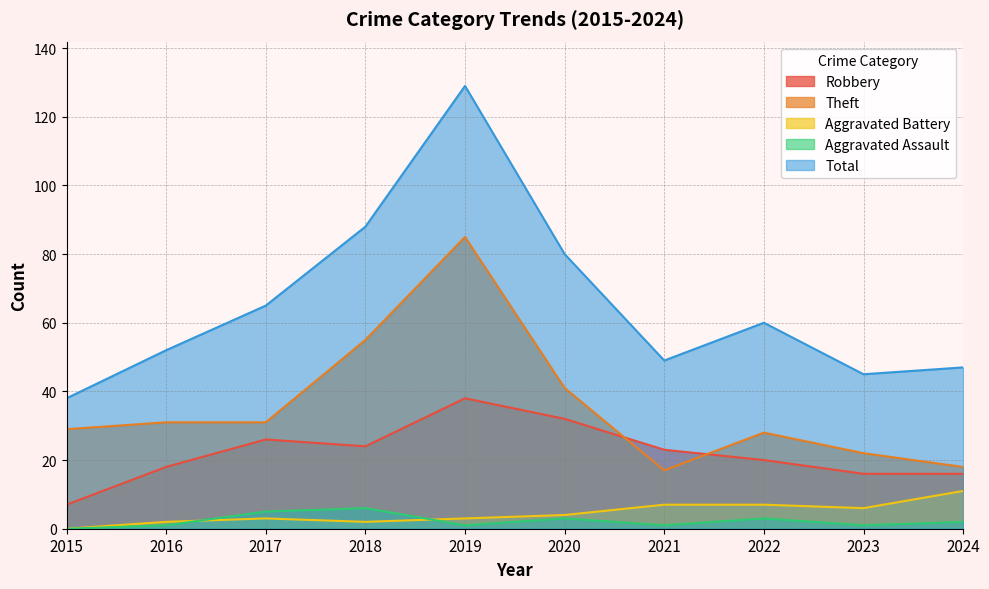

Is it true that Total equals 47 at 2024?

True